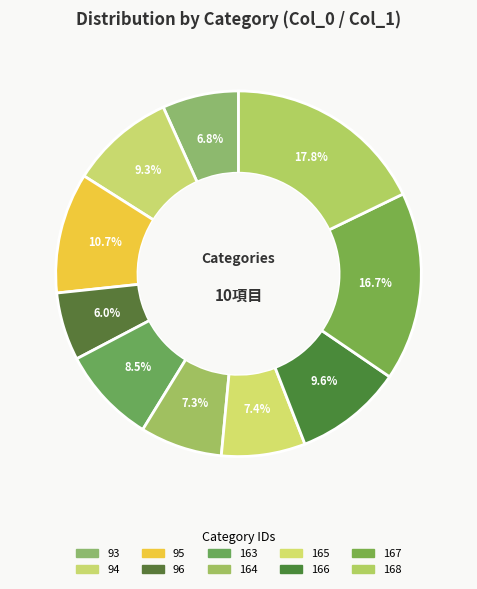

Count the number of slices in the pie.

10